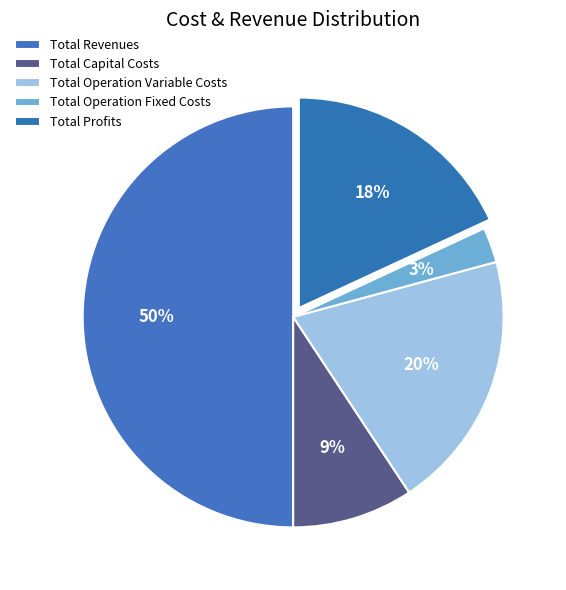

What percentage is the Total Operation Fixed Costs slice, to the nearest percent?

3%